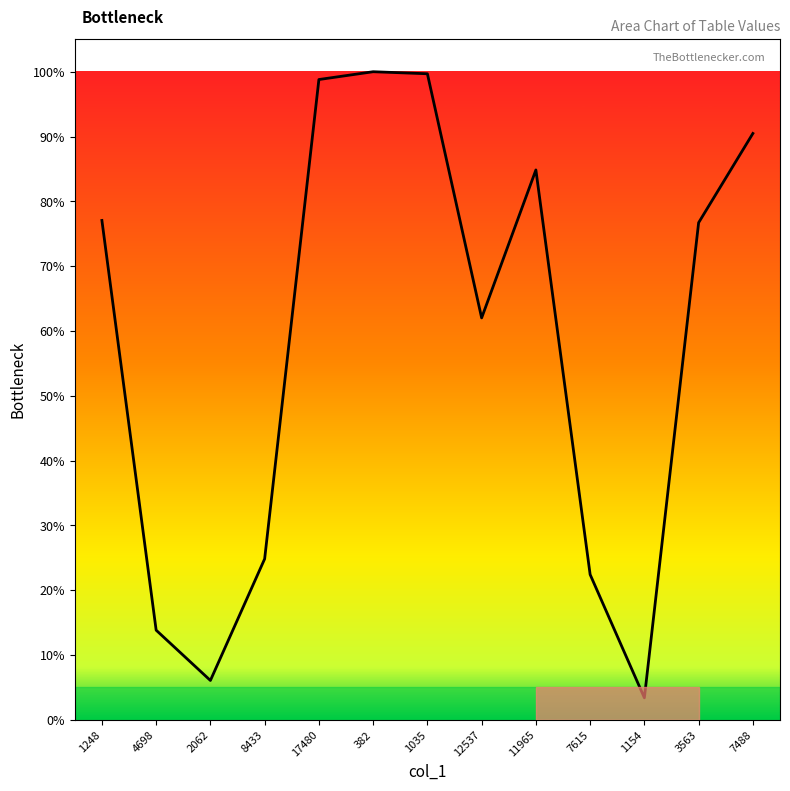

Read the value at 4698.

13.8